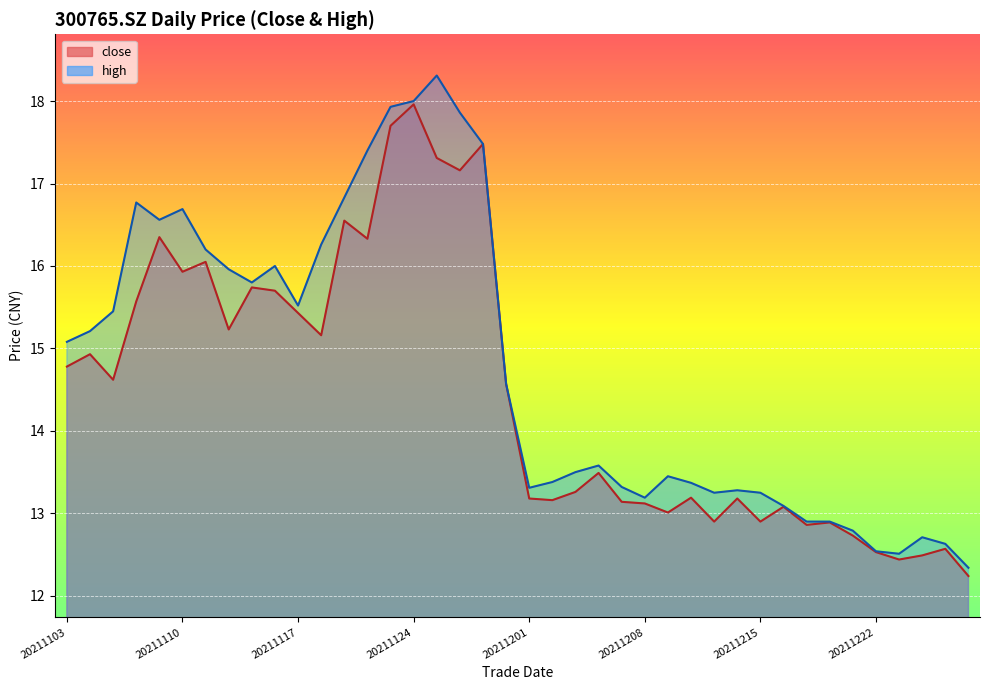

What is the value of the close point at the 10th from the left?

15.7